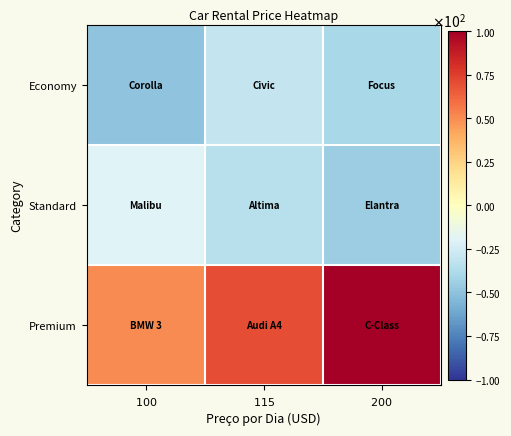

What is the spread (max minus min) of values at $200$?

145